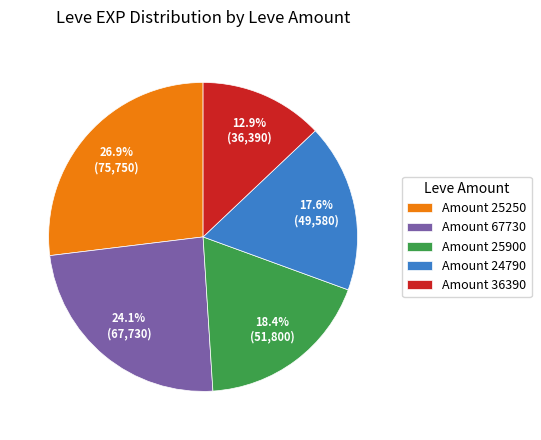

Combined, do Amount 25250 and Amount 36390 account for over 50%?

No